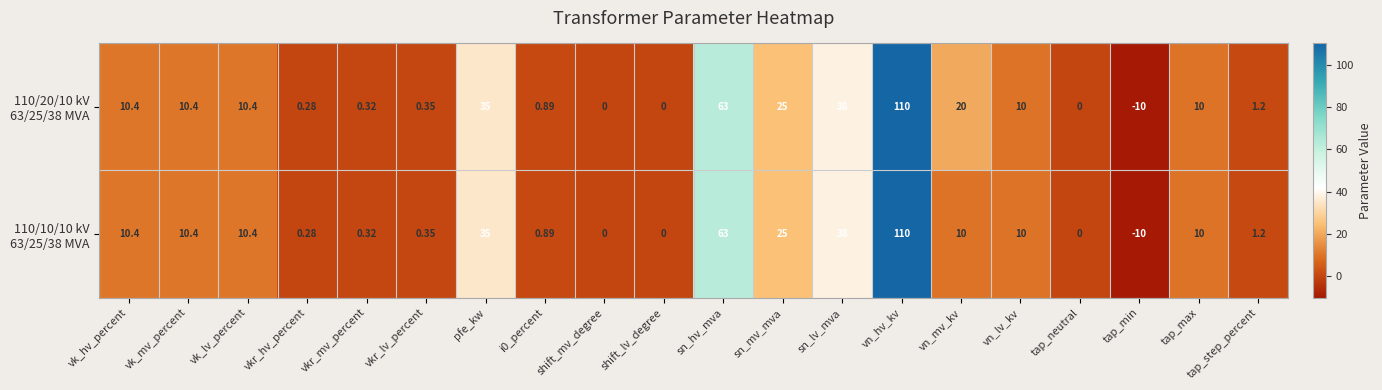

Which category has the lowest value across all series?

tap_min